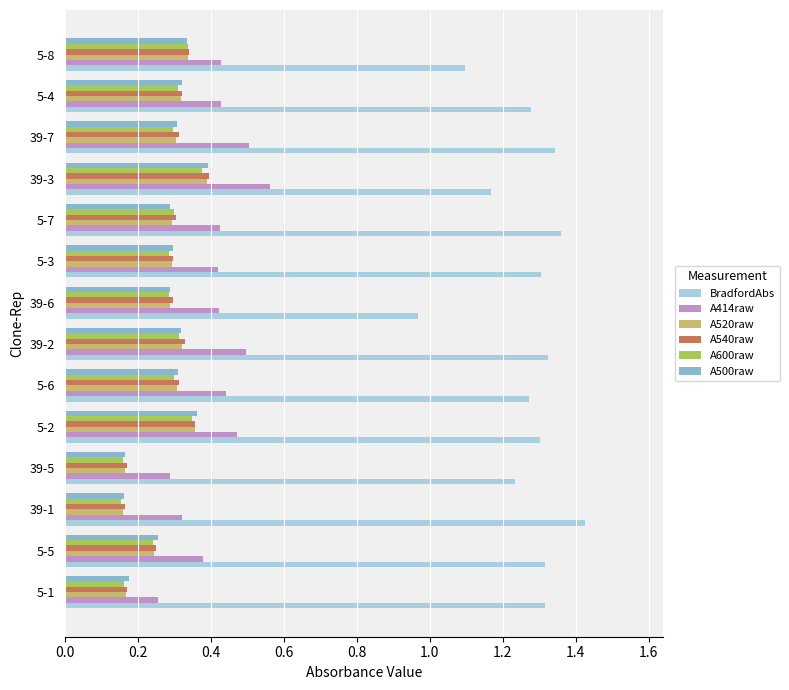

What is the total value across all series at 5-6?

2.9